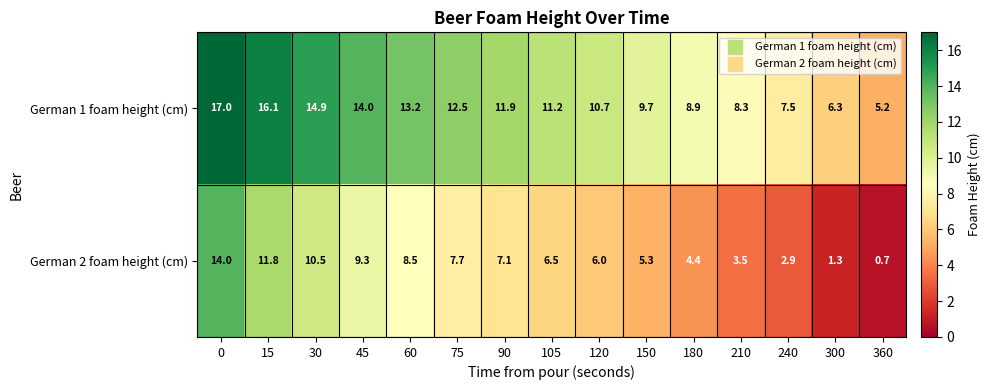

What is the difference between the German 1 foam height (cm) values at 90 and 240?

4.4